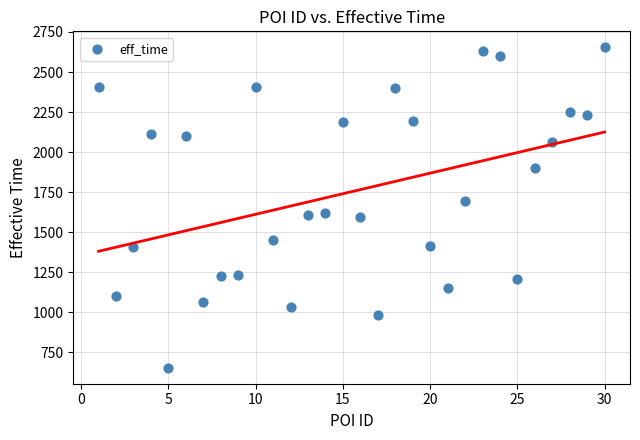

What is the range of X values (max minus min)?

29